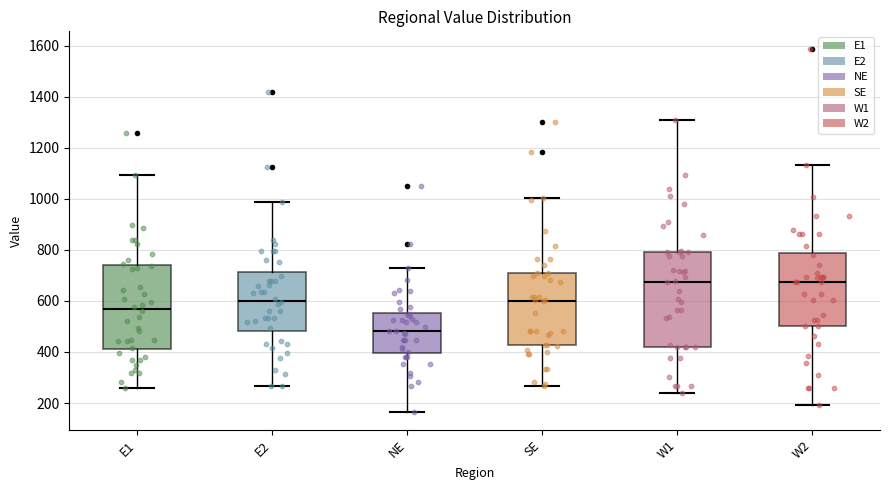

Comparing the boxes themselves (not the whiskers), which one is the tallest?

W1